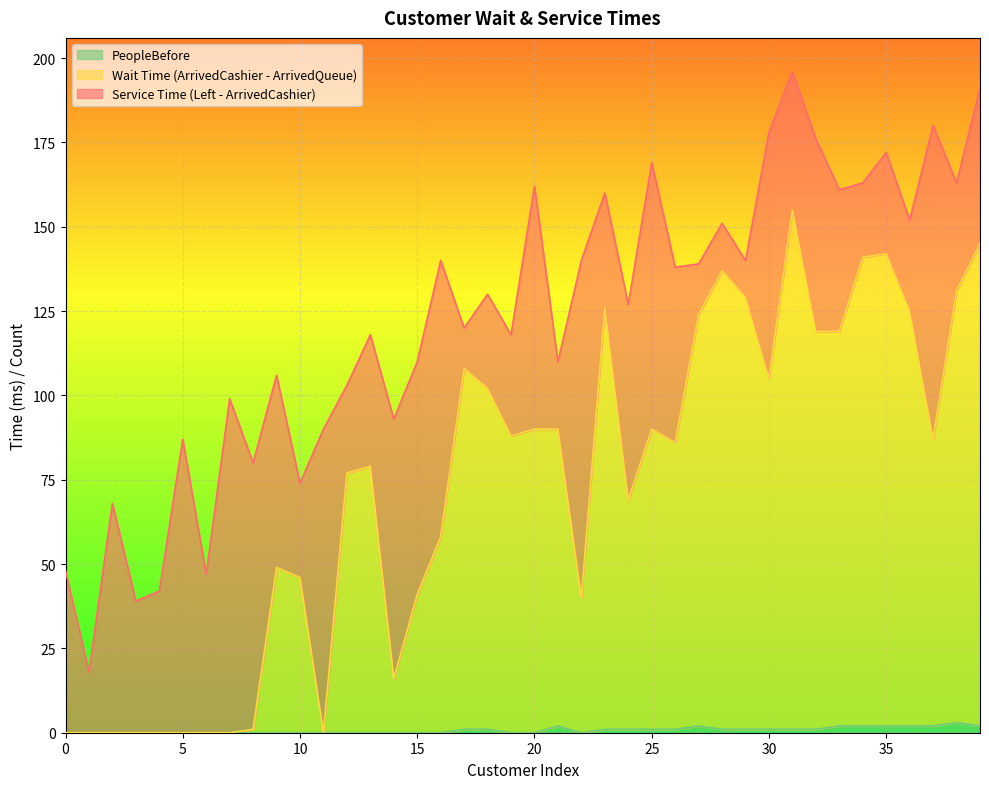

What value does the PeopleBefore series have at 17?

1